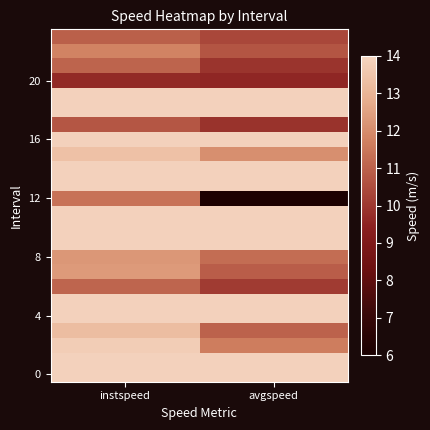

Which series changed the most between instspeed and avgspeed?

12